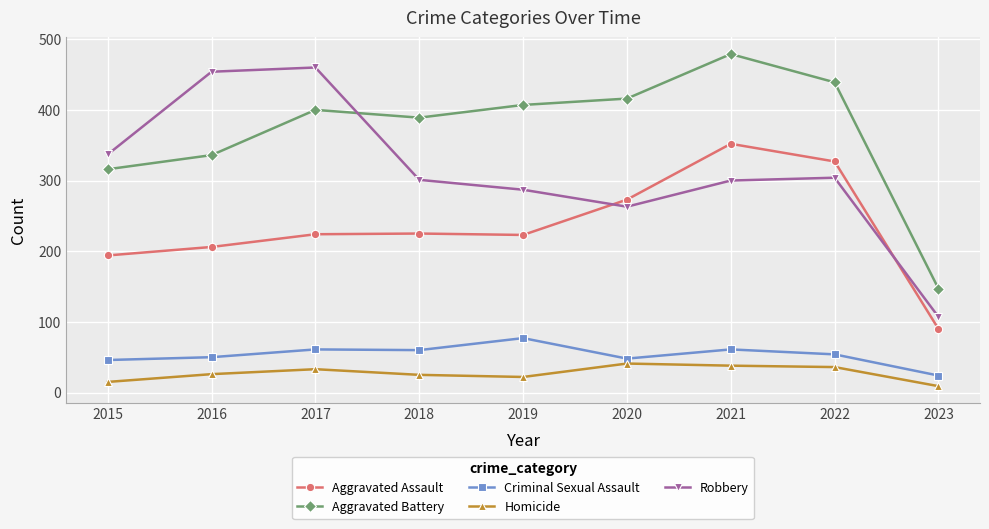

Which series has the largest range (max minus min)?

Robbery